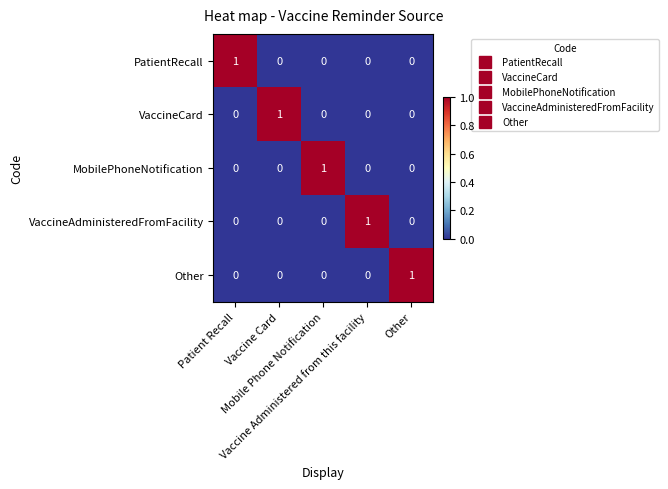

At how many categories does at least one series exceed 0?

5